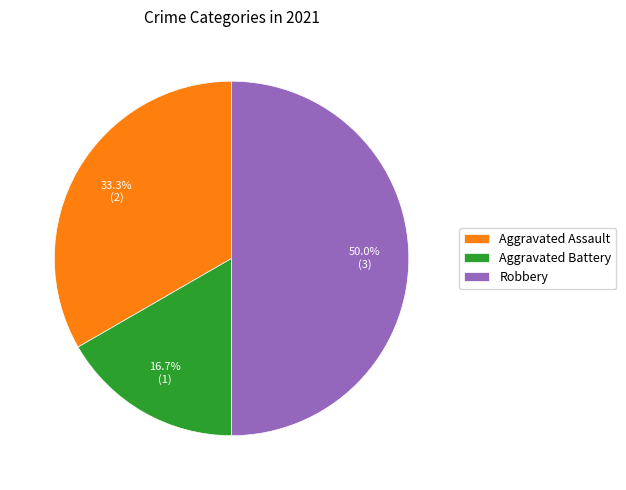

How many segments does this pie chart have?

3